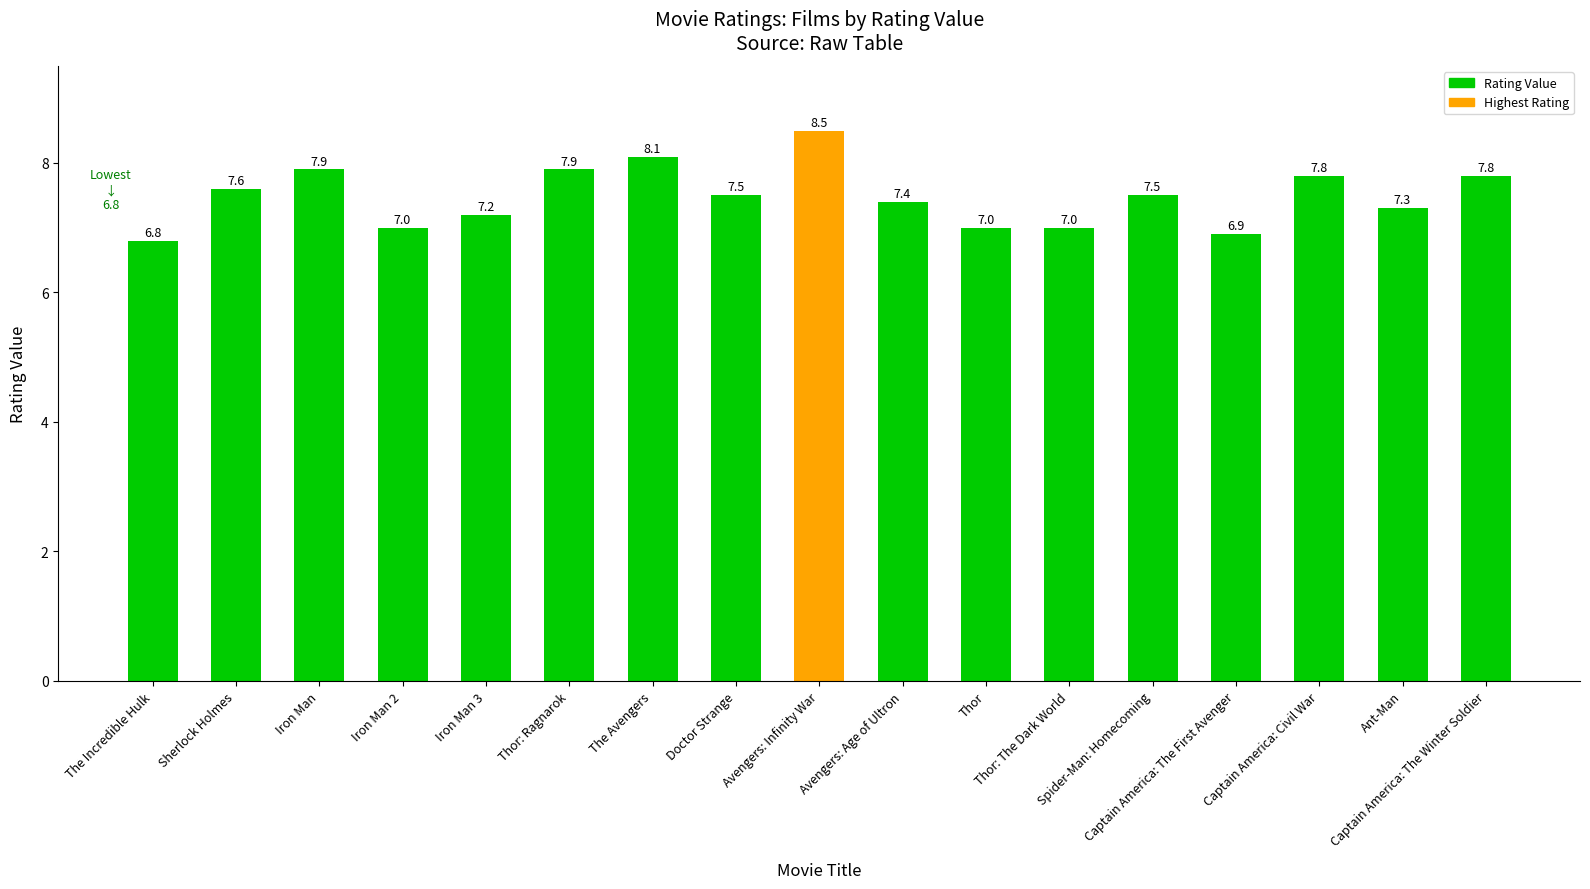

How many distinct data groups are displayed?

1